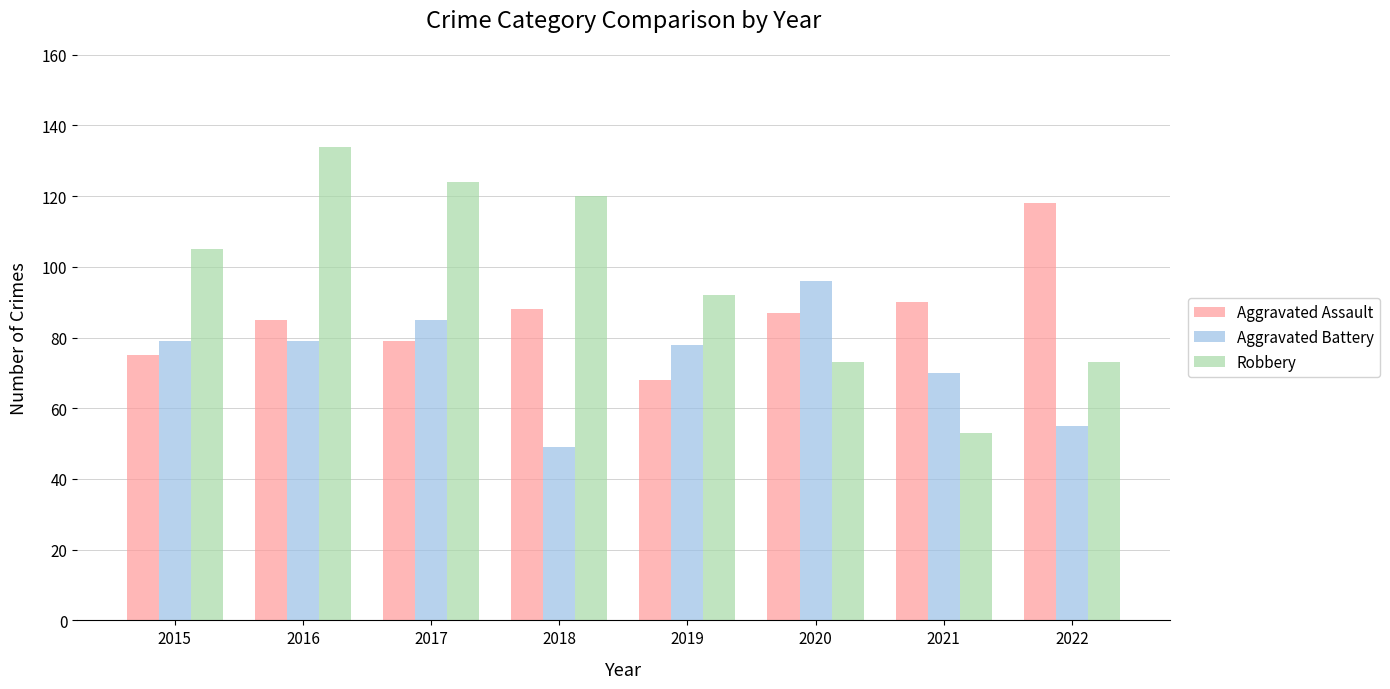

What is the sum of all Robbery values?

774